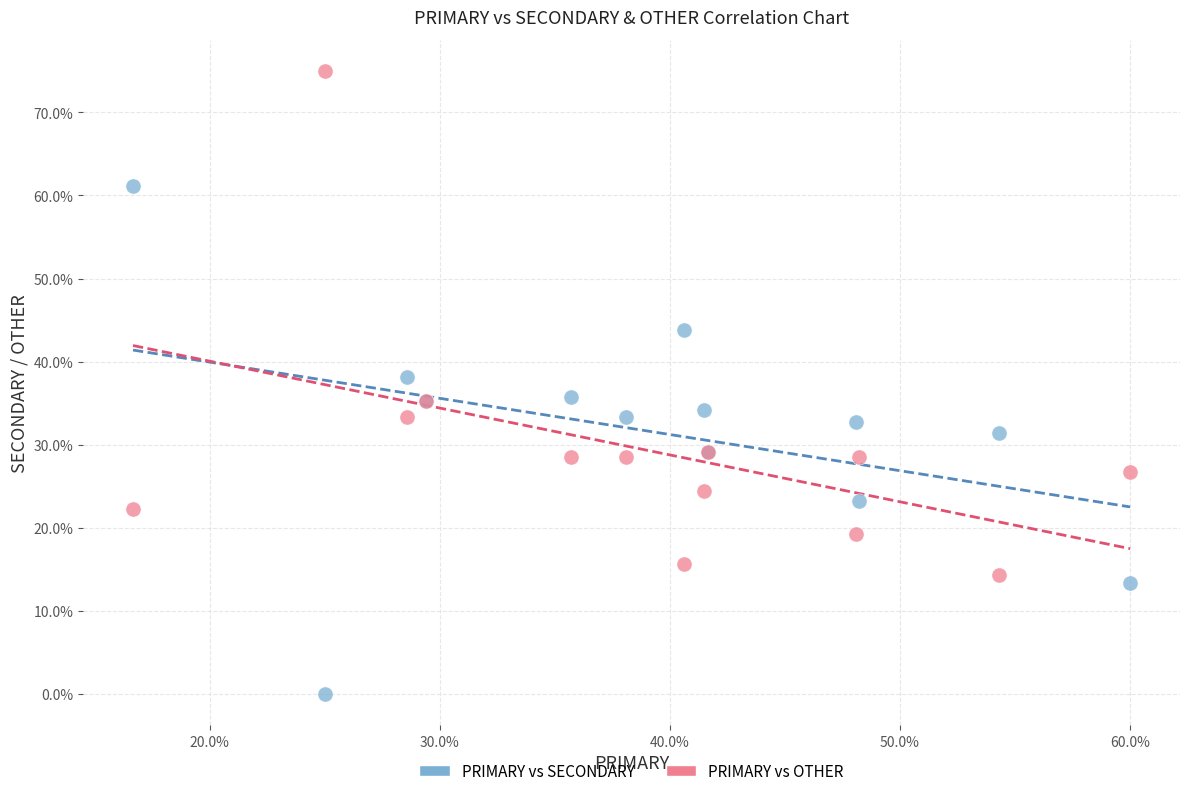

What are all the series names shown in the legend?

PRIMARY vs SECONDARY, PRIMARY vs OTHER